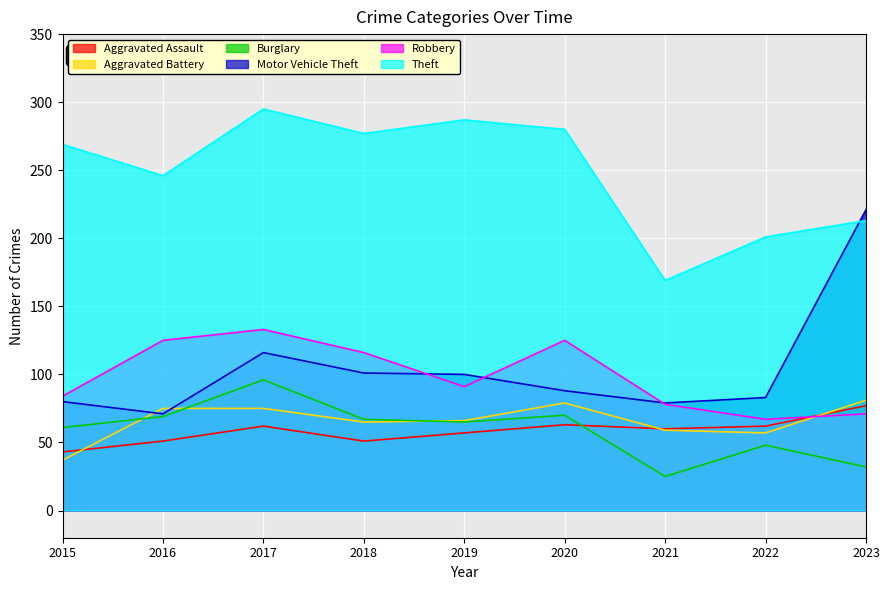

How many values in the Aggravated Assault series exceed 60?

4